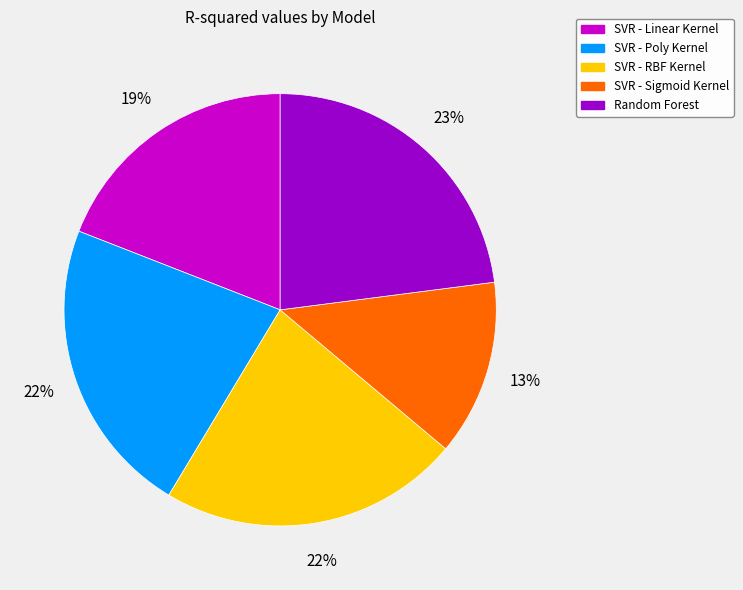

What percentage is the SVR - Linear Kernel slice, to the nearest percent?

19%